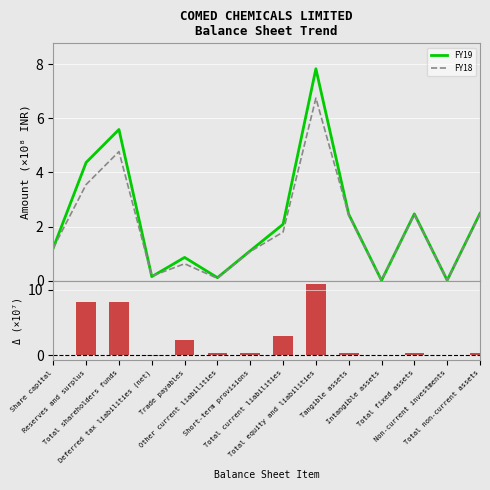

At which category is the sum across all series the highest?

Total equity and liabilities